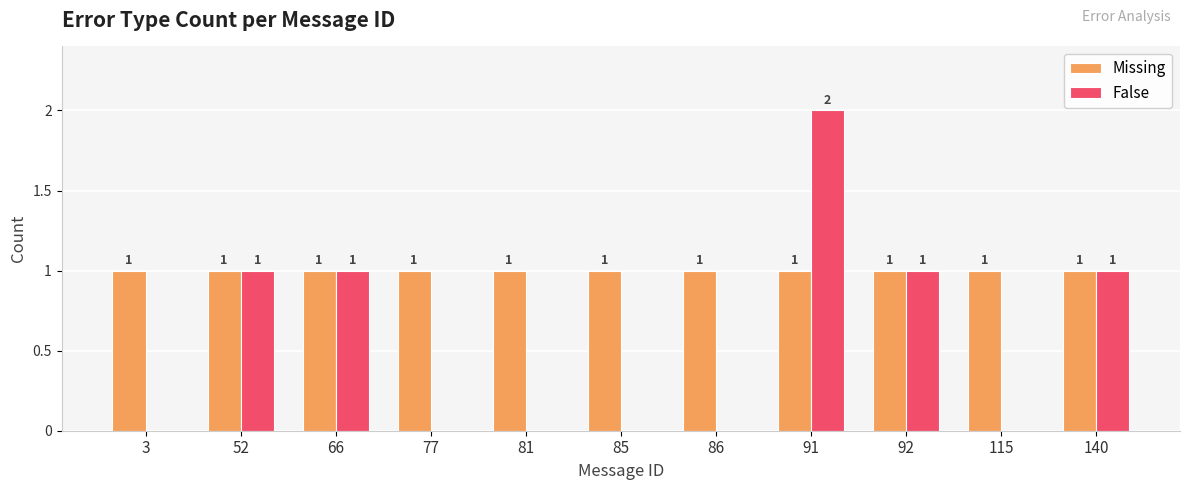

Reading right to left, extract all data points from this chart.

Missing: 140=1	115=1	92=1	91=1	86=1	85=1	81=1	77=1	66=1	52=1	3=1
False: 140=1	115=0	92=1	91=2	86=0	85=0	81=0	77=0	66=1	52=1	3=0